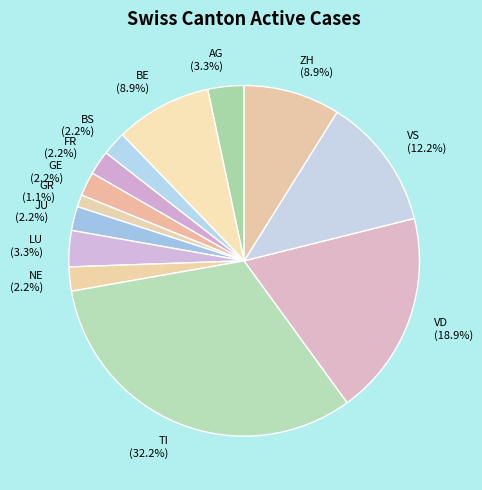

What is the ratio of the value at GR to the value at FR?

0.5